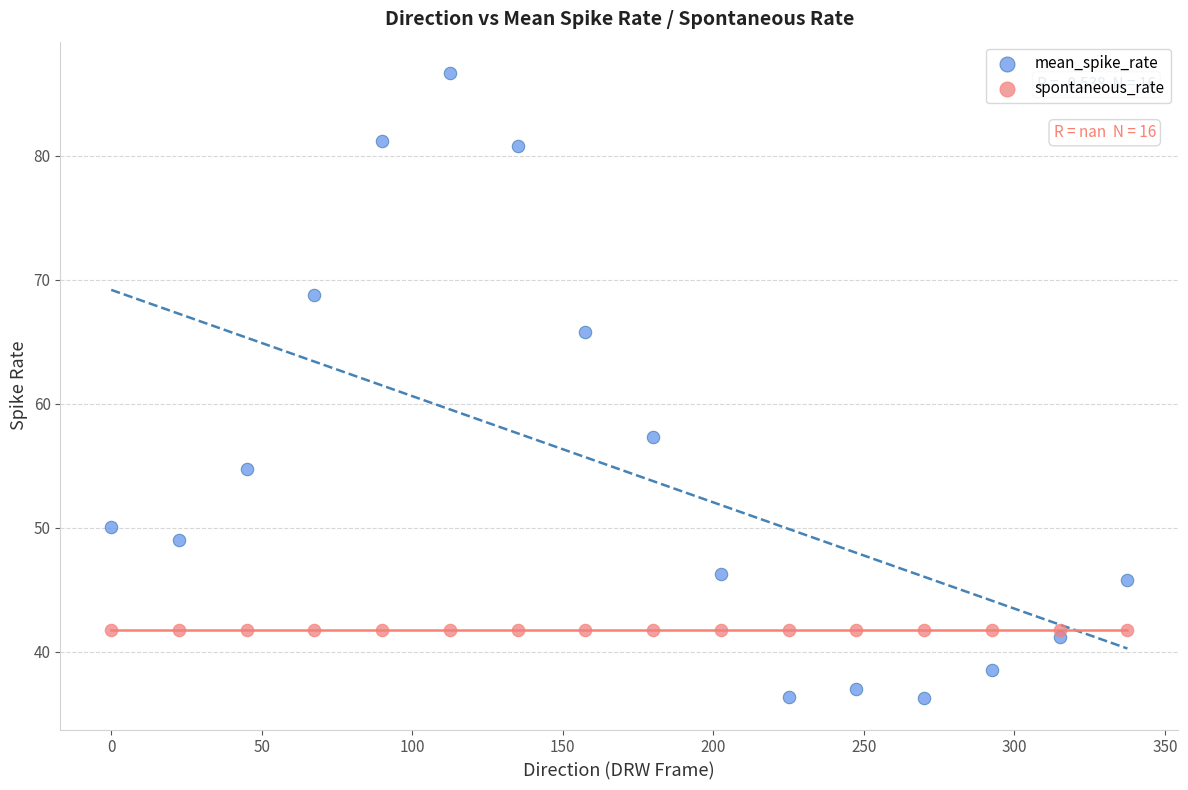

What are all the series names shown in the legend?

mean_spike_rate, spontaneous_rate